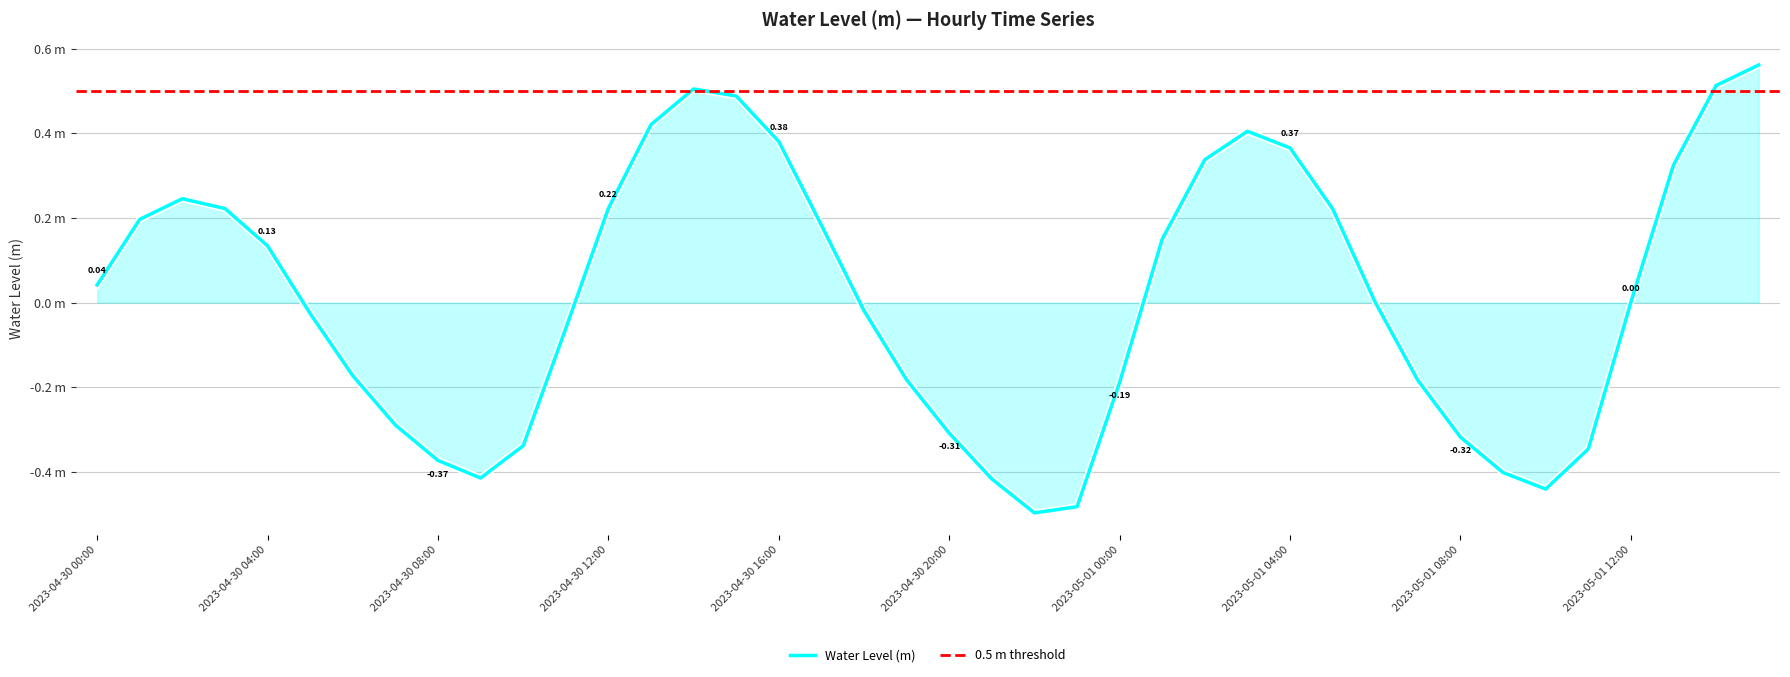

How many distinct data groups are displayed?

1